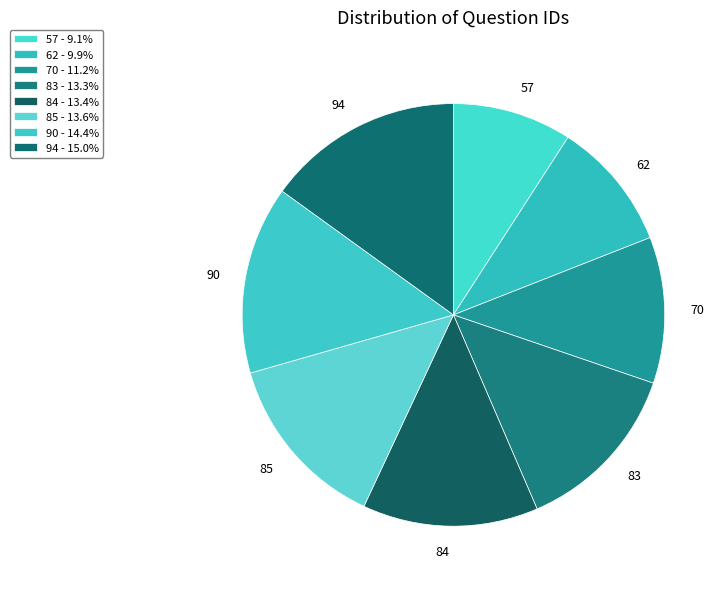

Which category has the biggest portion of the pie?

94